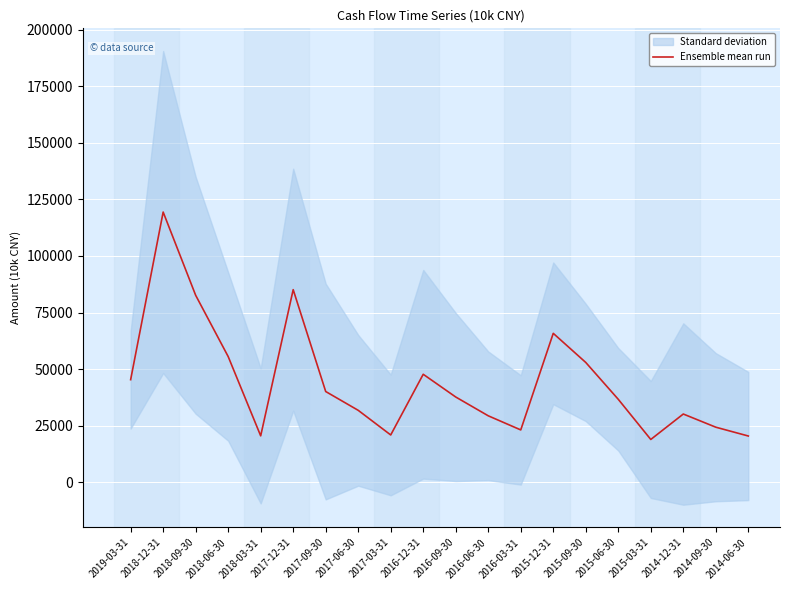

What is the change in value from 2017-06-30 to 2014-12-31?

-1632.7